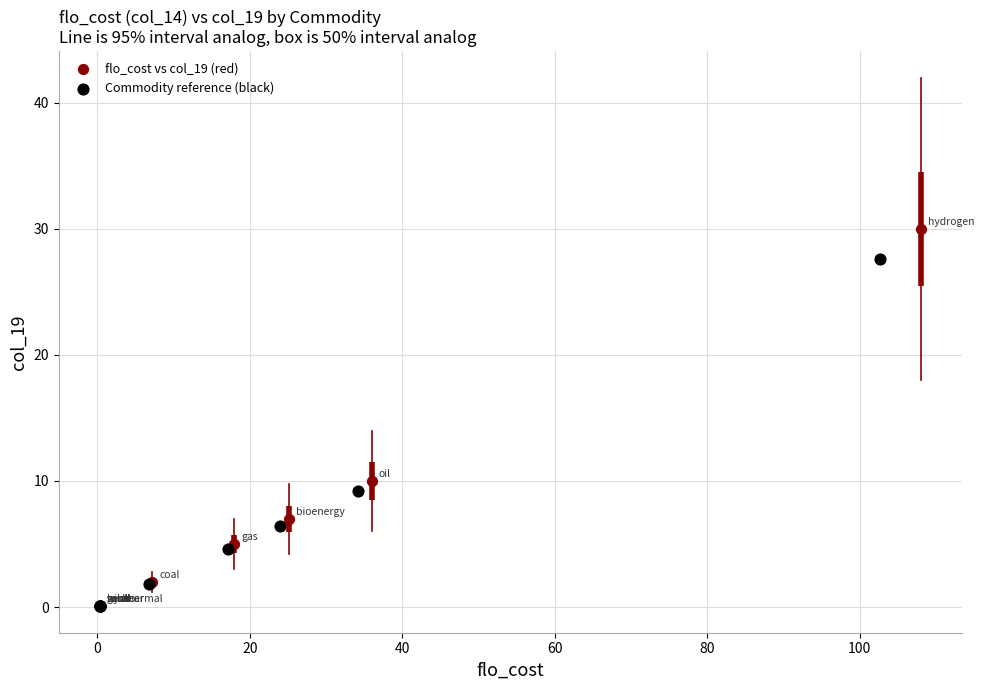

Which series has the largest Y range (max minus min)?

flo_cost vs col_19 (red)